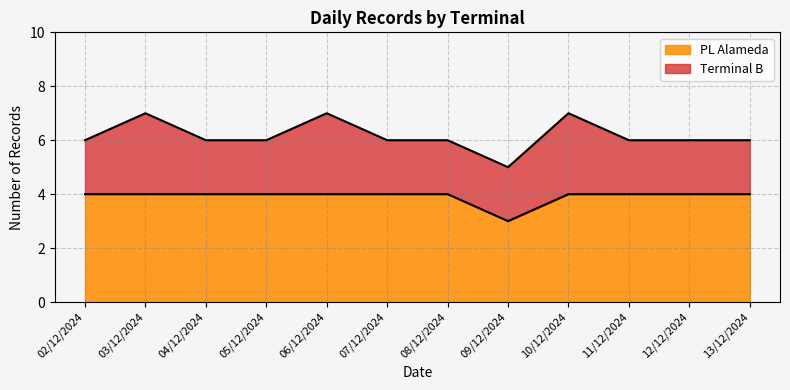

Is it true that the value at 06/12/2024 is 4?

True